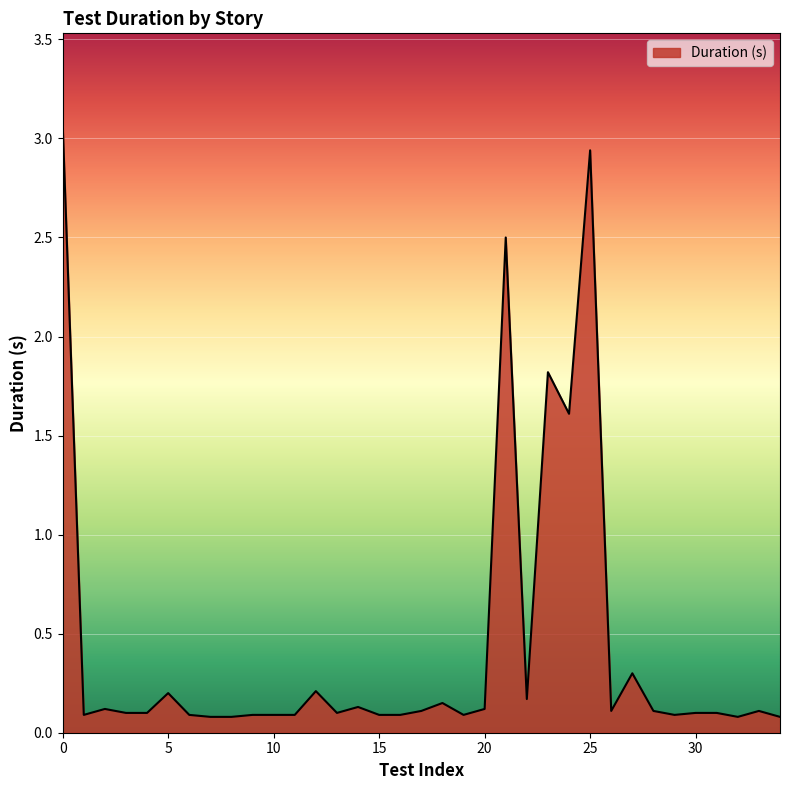

Count the number of data series in this chart.

1